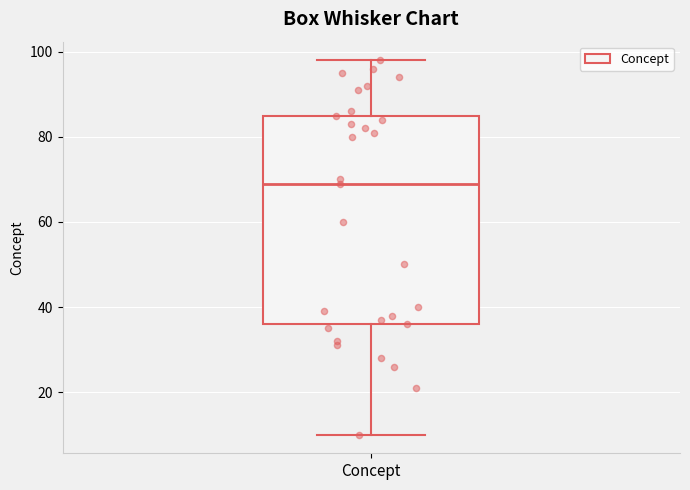

Where does the median line of the box for Concept sit on the y-axis? The values are not printed on the chart, so give them approximately, as read against the axis.

70